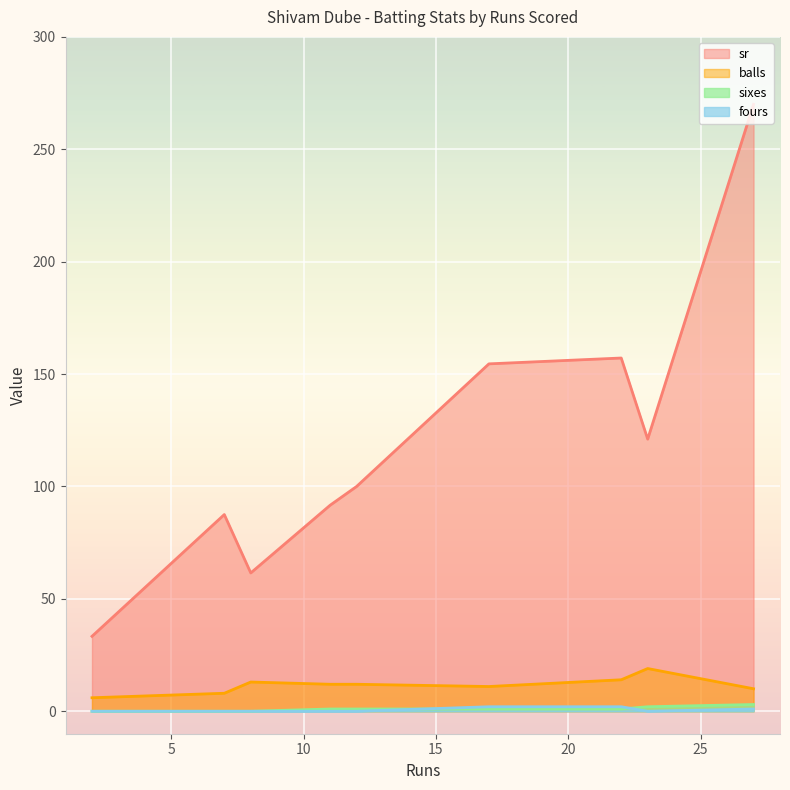

At which label does fours reach its minimum?

8